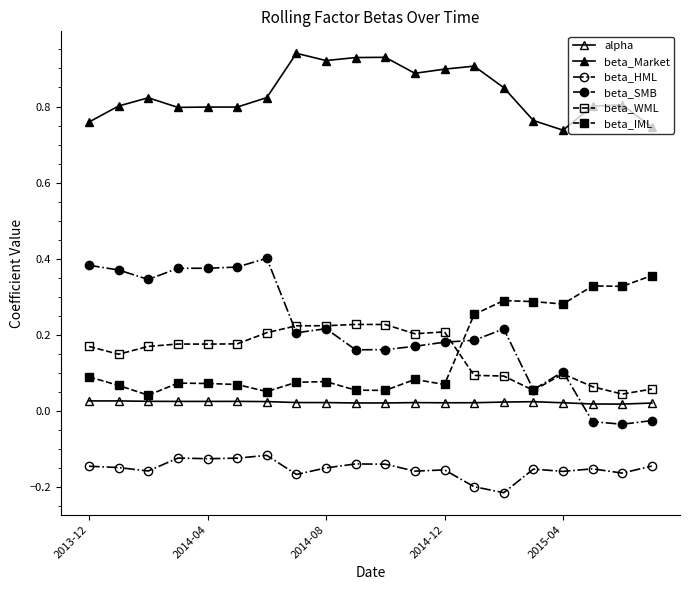

Count the number of categories in the chart.

20